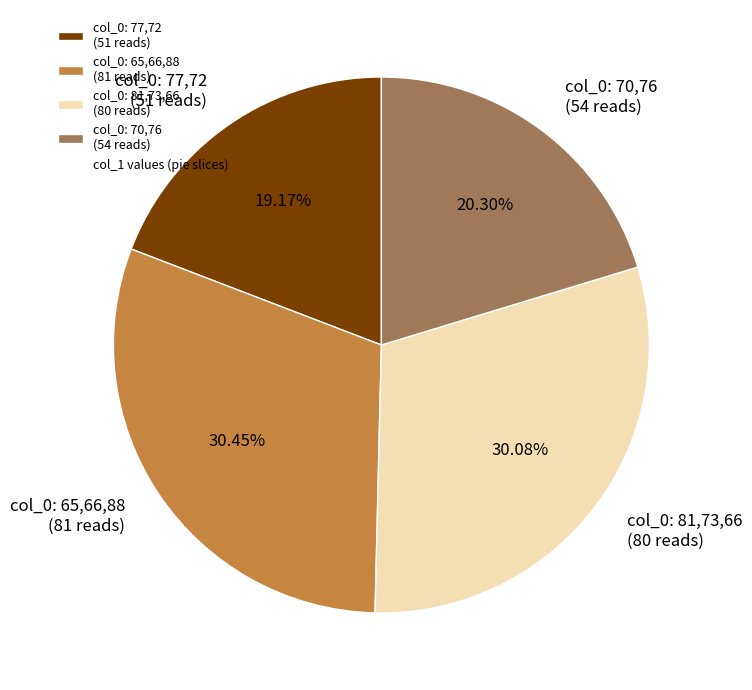

Does col_0: 65,66,88 (81 reads) account for over 50% of the chart?

No